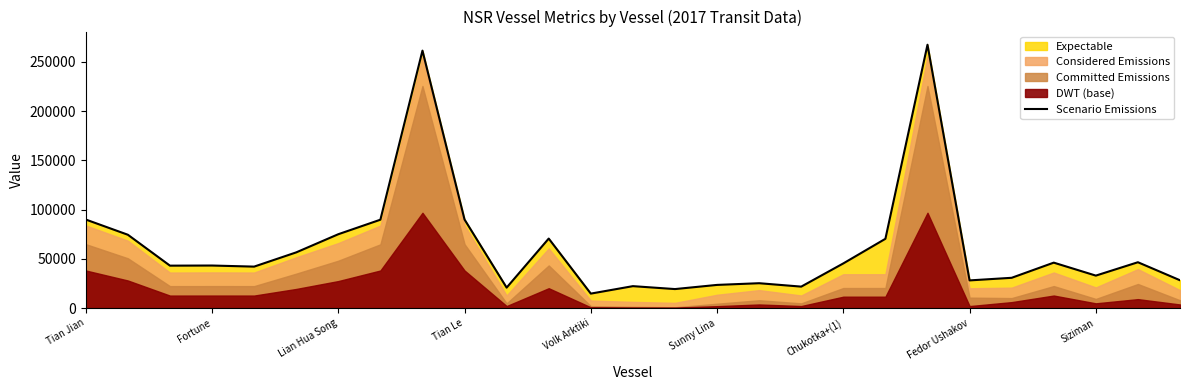

The Scenario Emissions series shows 18372 at Tian Le. True or false?

False